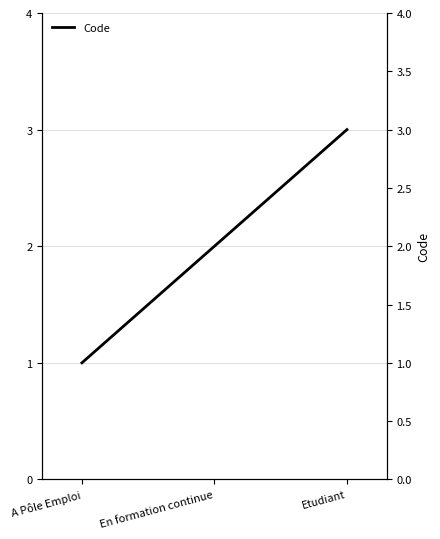

At which label does the data first exceed 2?

Etudiant